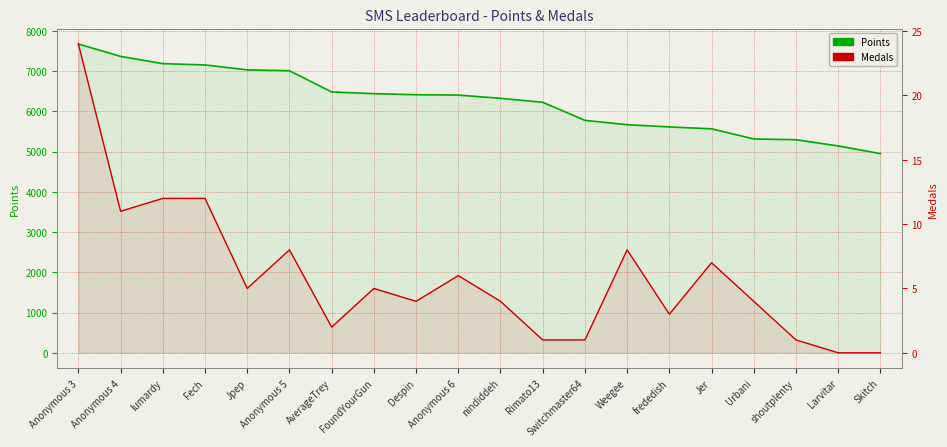

What value does the Medals series have at Anonymous 5?

8